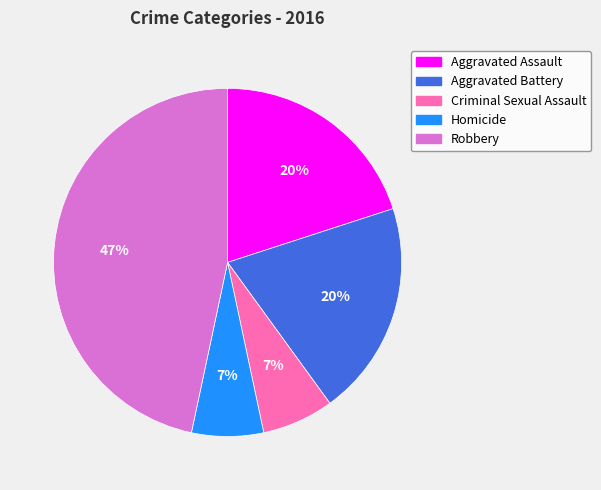

To the nearest percent, what portion does Homicide represent?

7%